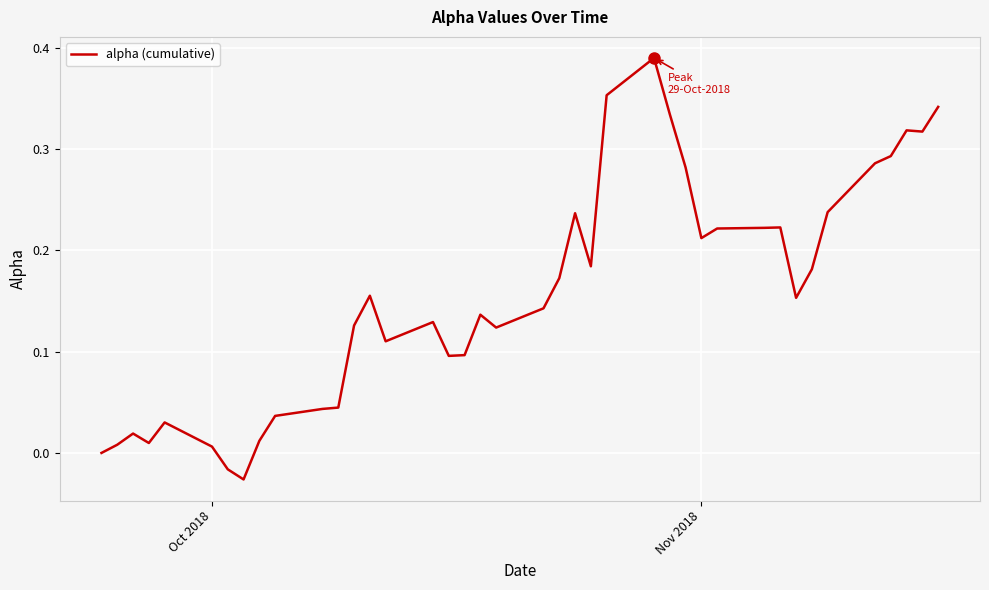

How many points are higher than both their immediate neighbors (excluding endpoints)?

9